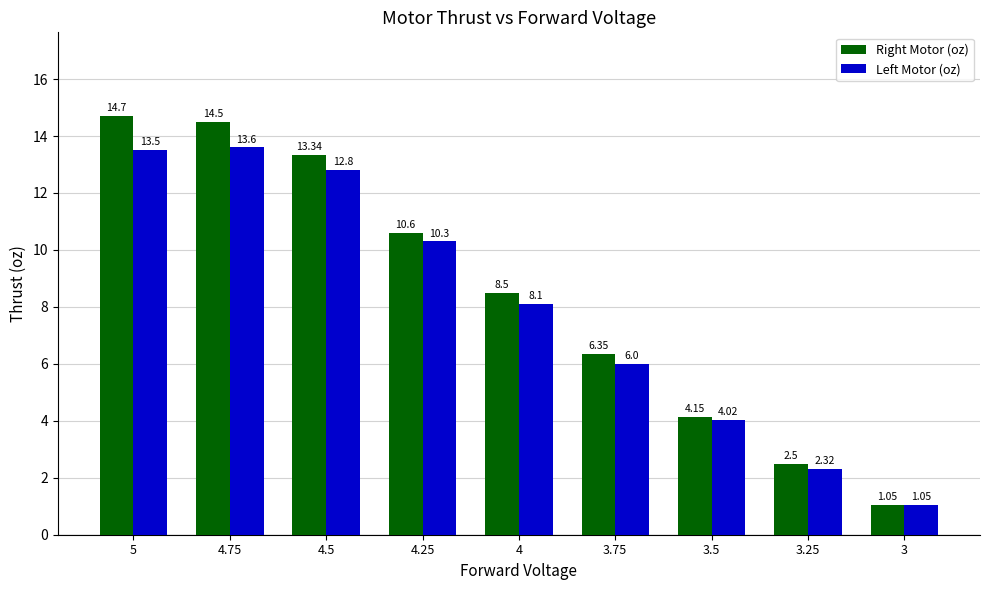

Rank the series by their maximum value, from lowest to highest.

Left Motor (oz), Right Motor (oz)